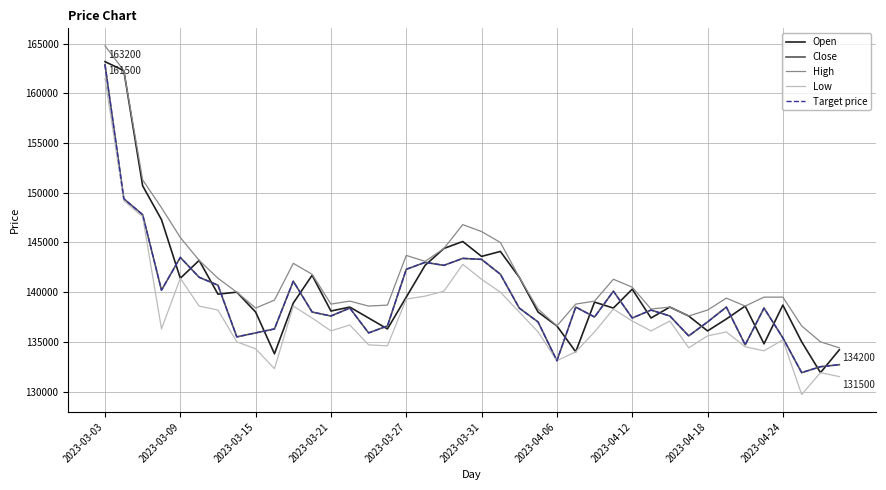

Does the chart display data point markers on the line(s)?

No